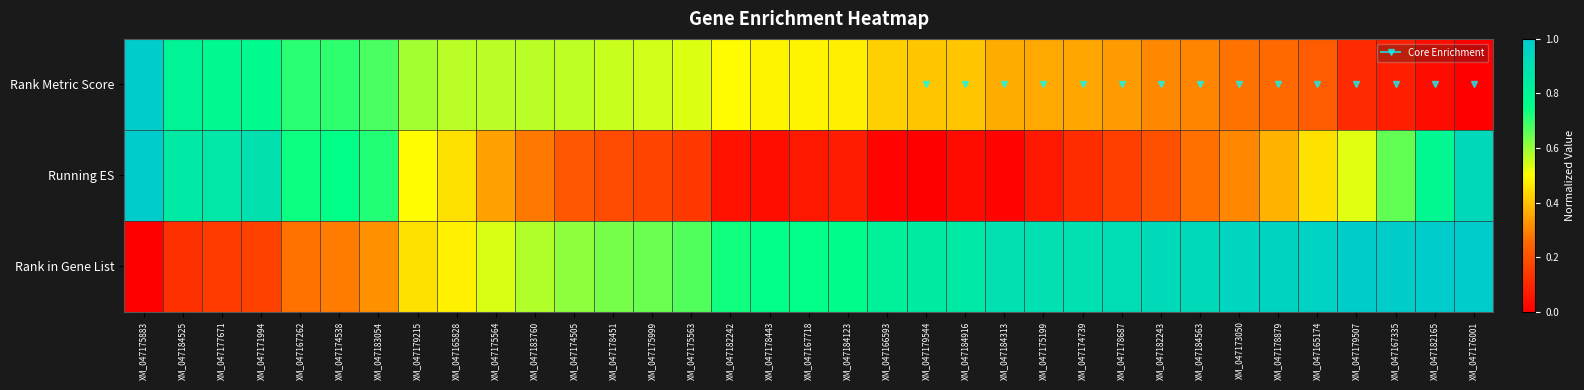

At how many categories does at least one series exceed 0?

35